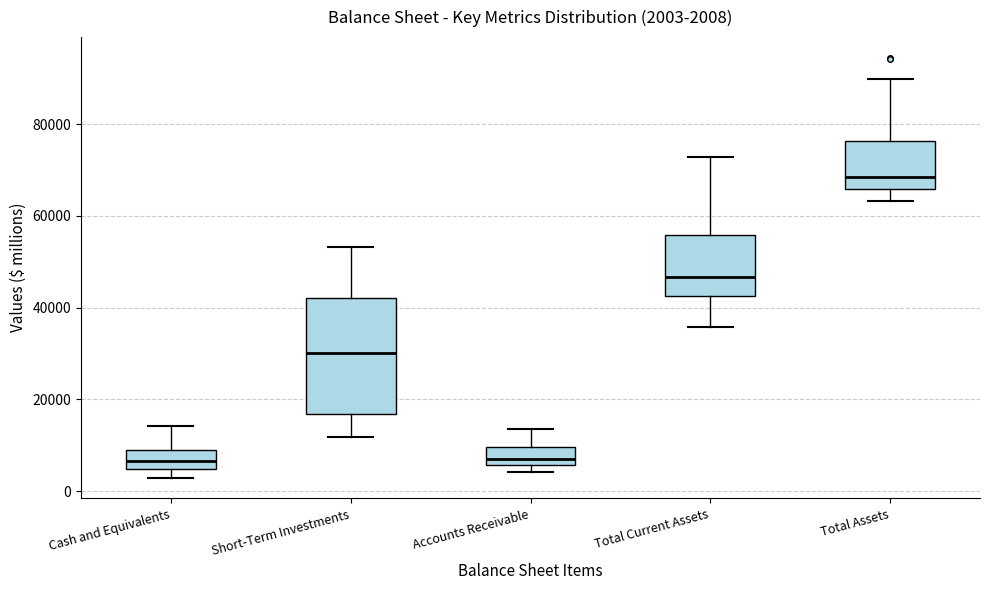

Which box is the tallest, from its lower edge to its upper edge?

Short-Term Investments